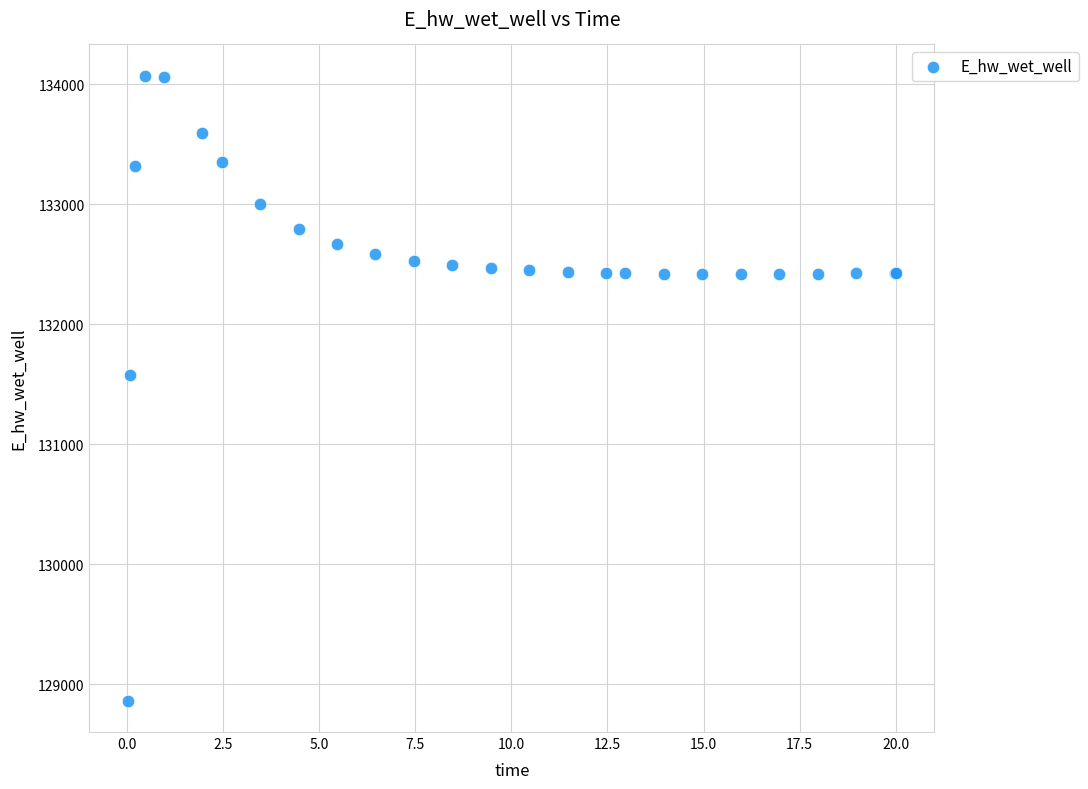

What Y value in the scatter plot is closest to 131467?

131579.1